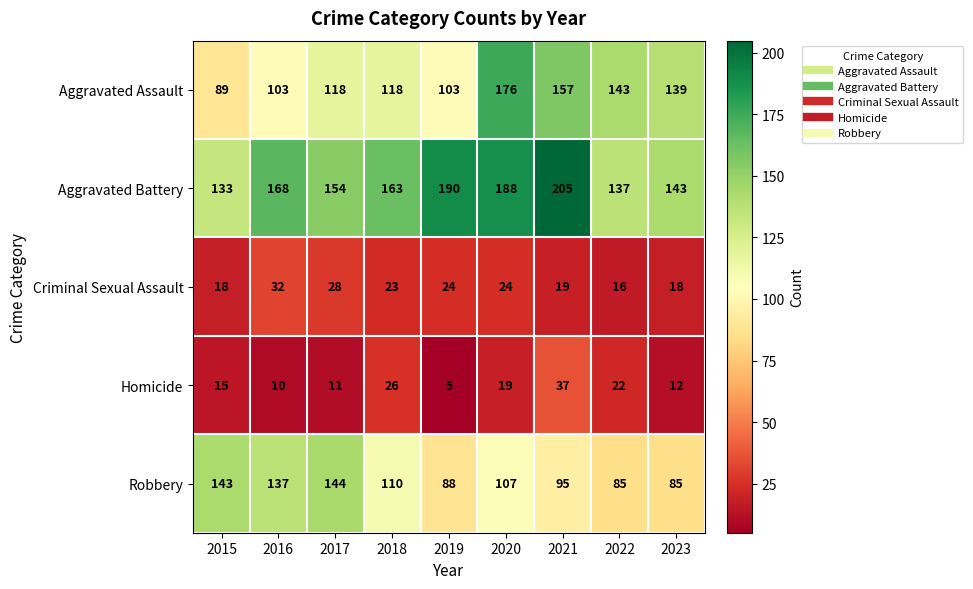

How many categories are shown in the chart?

9